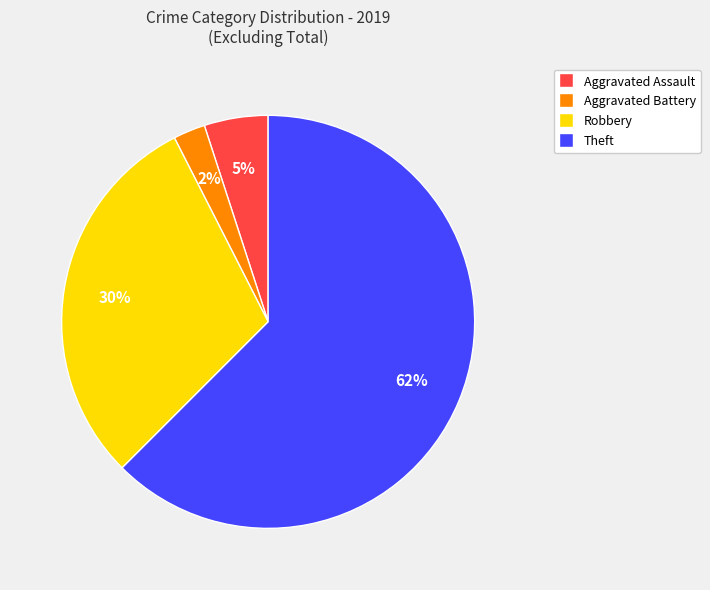

Which category accounts for the majority?

Theft